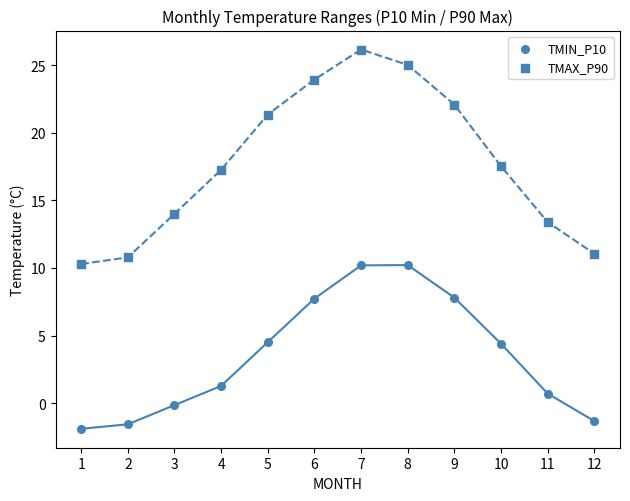

Count the number of points in this scatter plot.

24